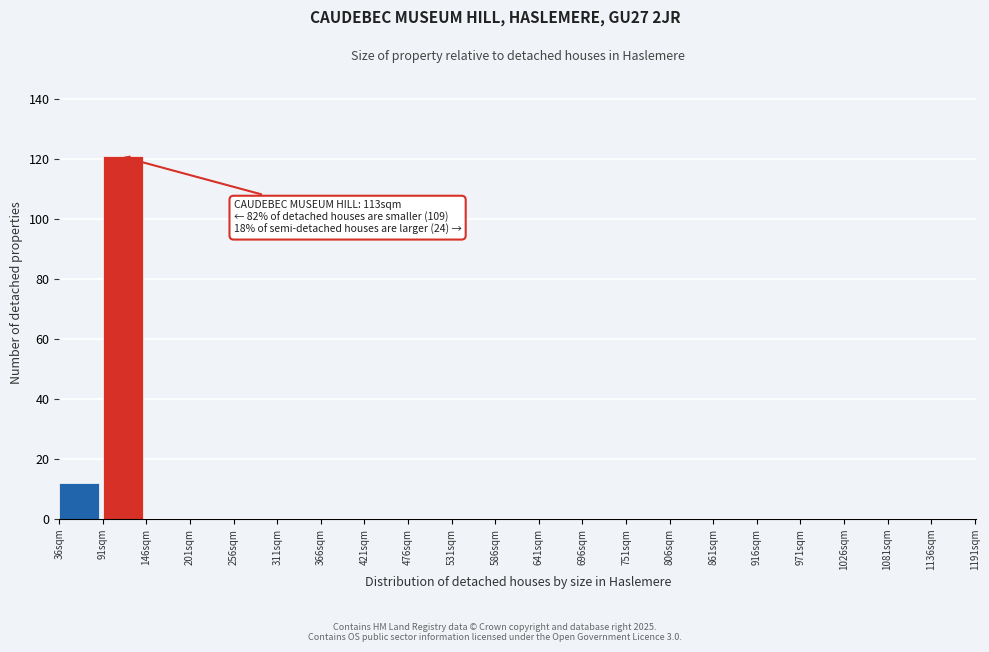

Which range on the x-axis has the tallest bar?

91 to 146